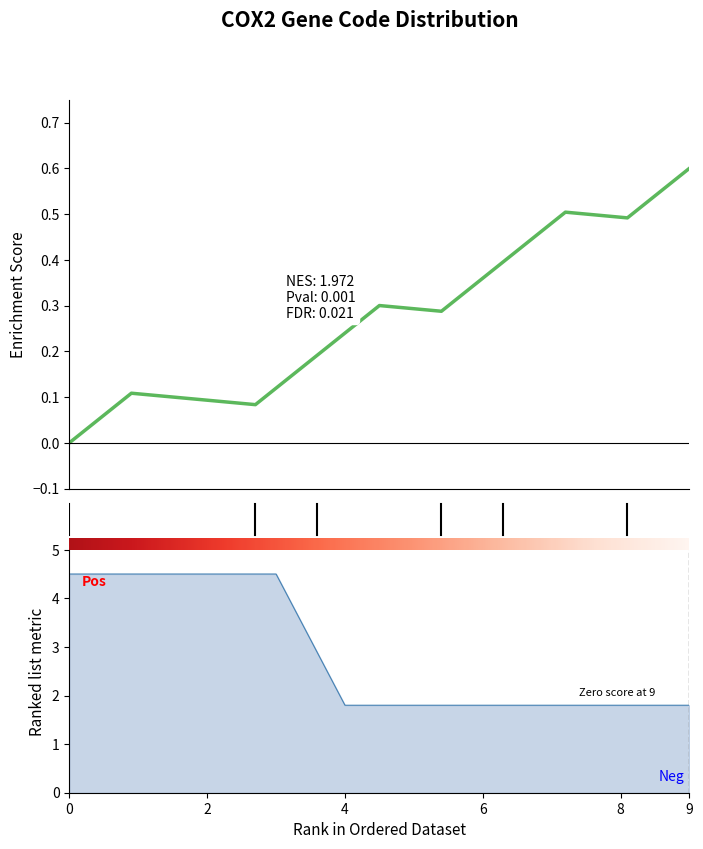

True or false: cds has more than 0 interior local peaks.

False